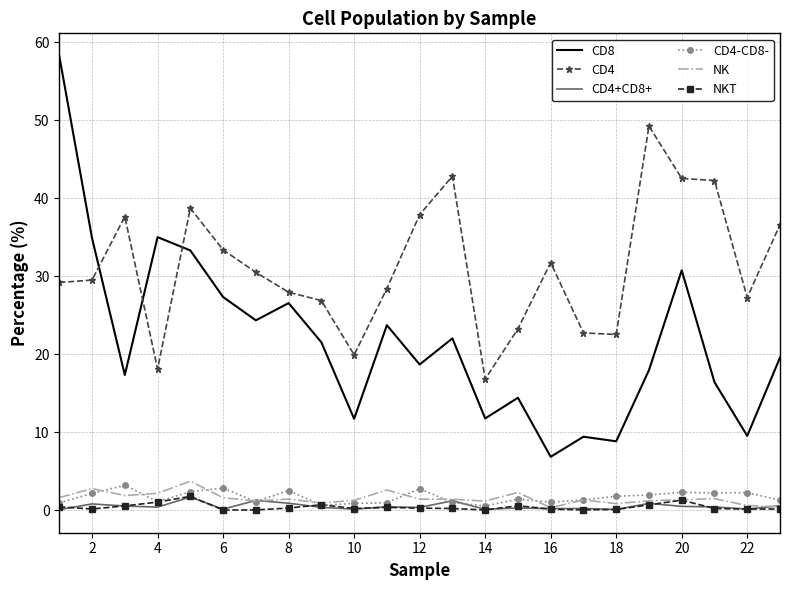

What is the maximum value shown in the chart?

58.3